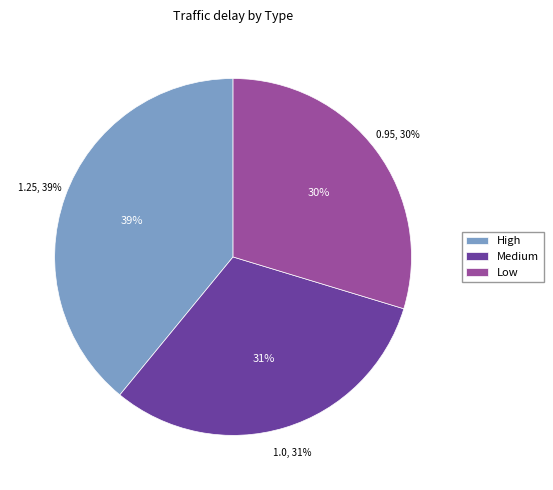

To the nearest percent, what percentage of the pie is Medium?

31%